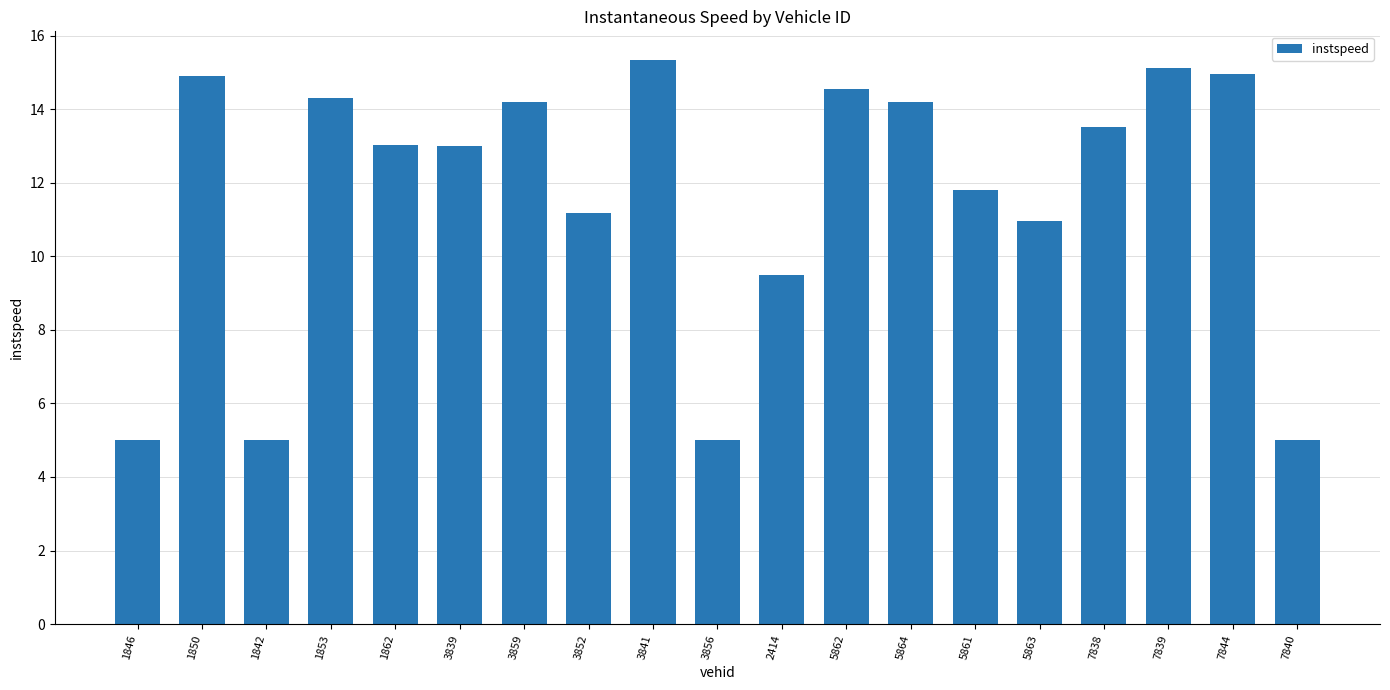

What is the sum of the values at 7839 and 3852?

26.3